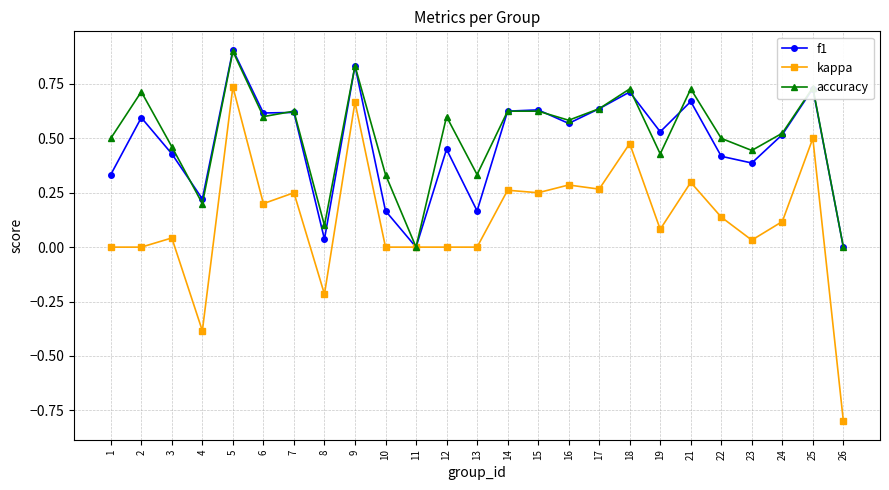

True or false: f1 has more than 2 points higher than both neighbors.

True